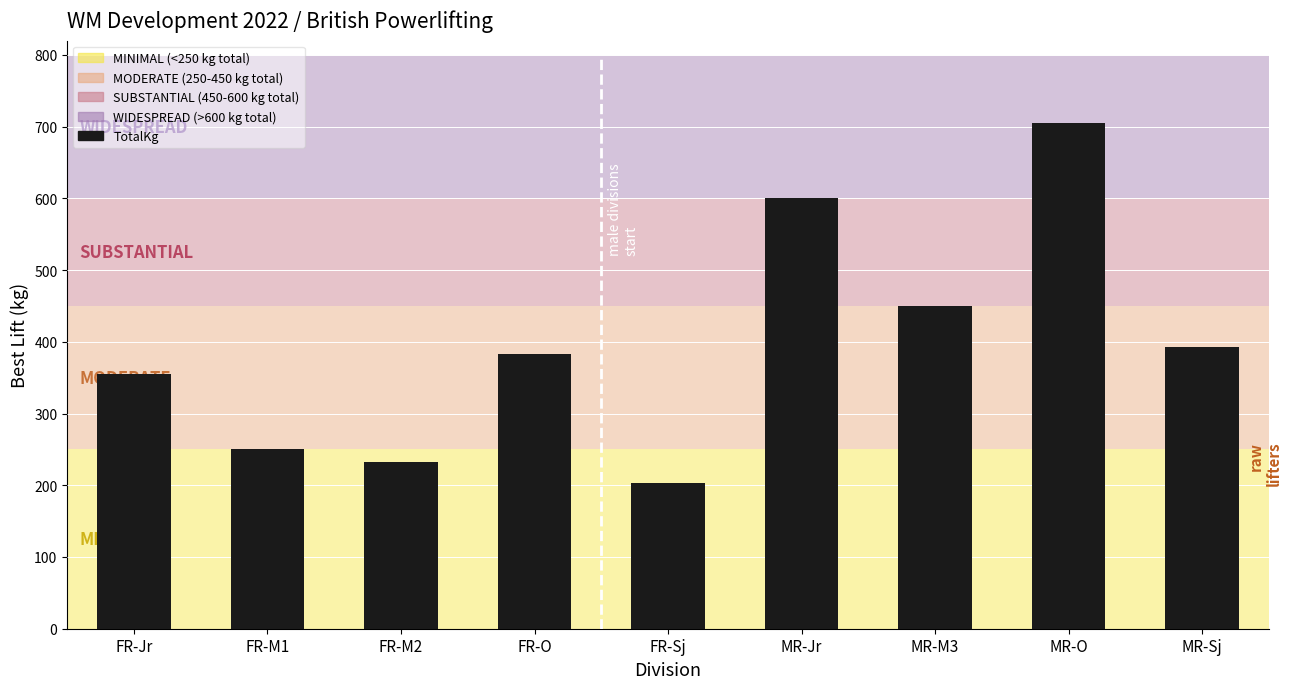

Rank the categories by value from highest to lowest.

MR-O, MR-Jr, MR-M3, MR-Sj, FR-O, FR-Jr, FR-M1, FR-M2, FR-Sj